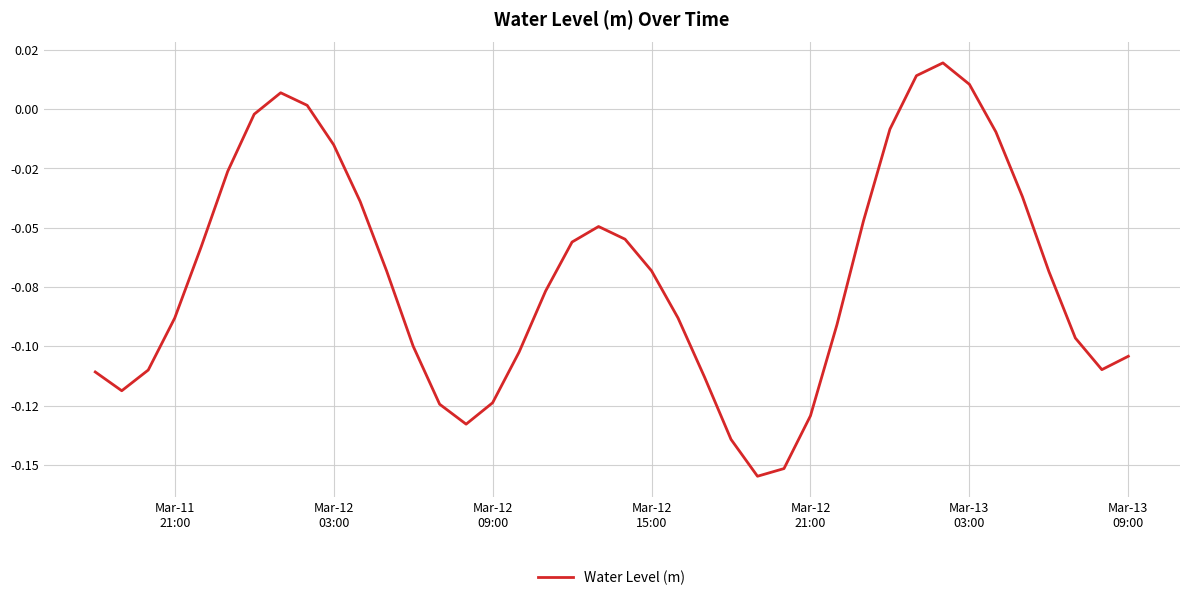

Is this an area chart (filled region under the line)?

No